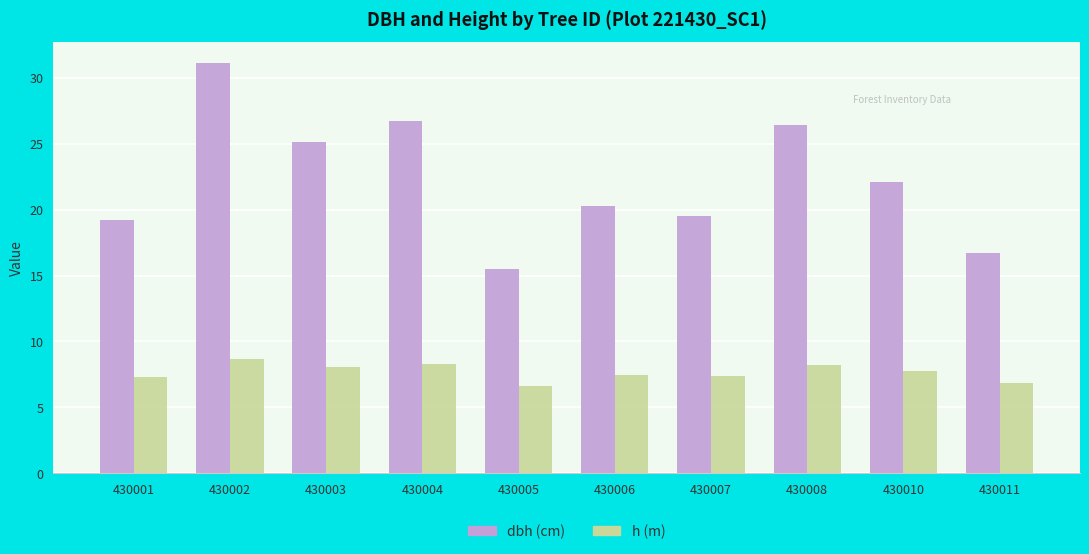

What is the difference between the highest and lowest values at 430004?

18.5